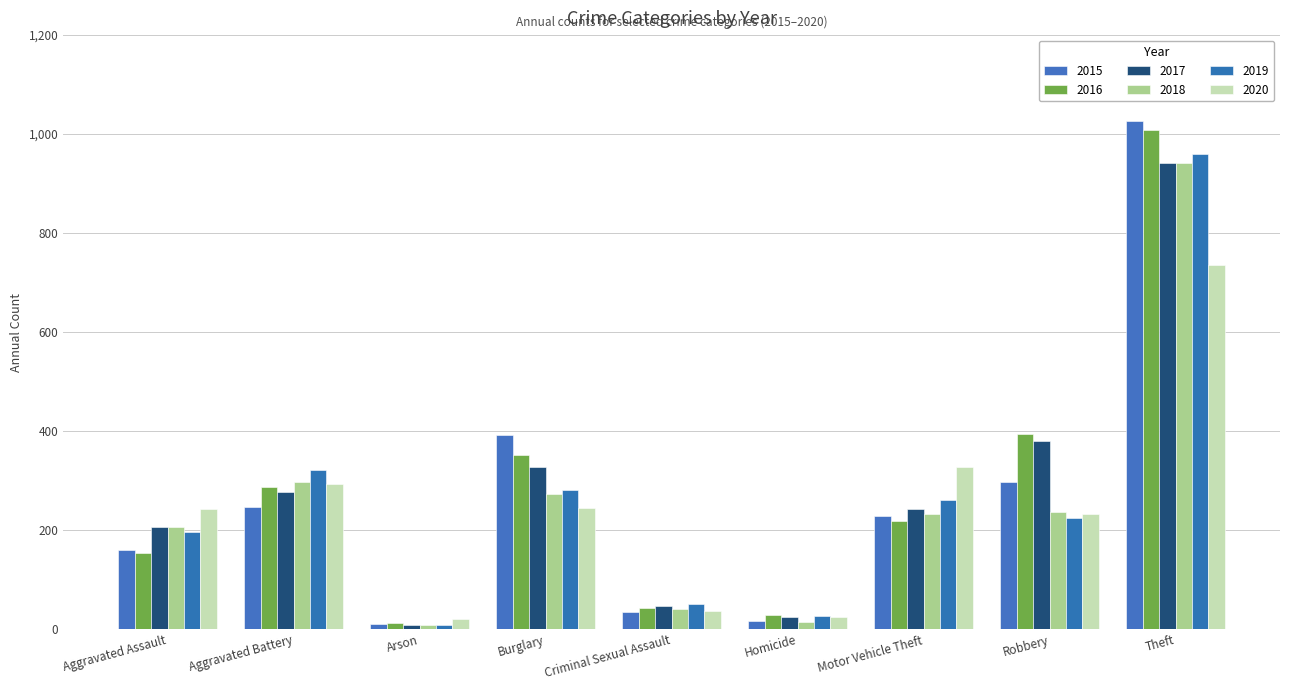

Rank the series at Aggravated Battery from lowest to highest value.

2015, 2017, 2016, 2020, 2018, 2019